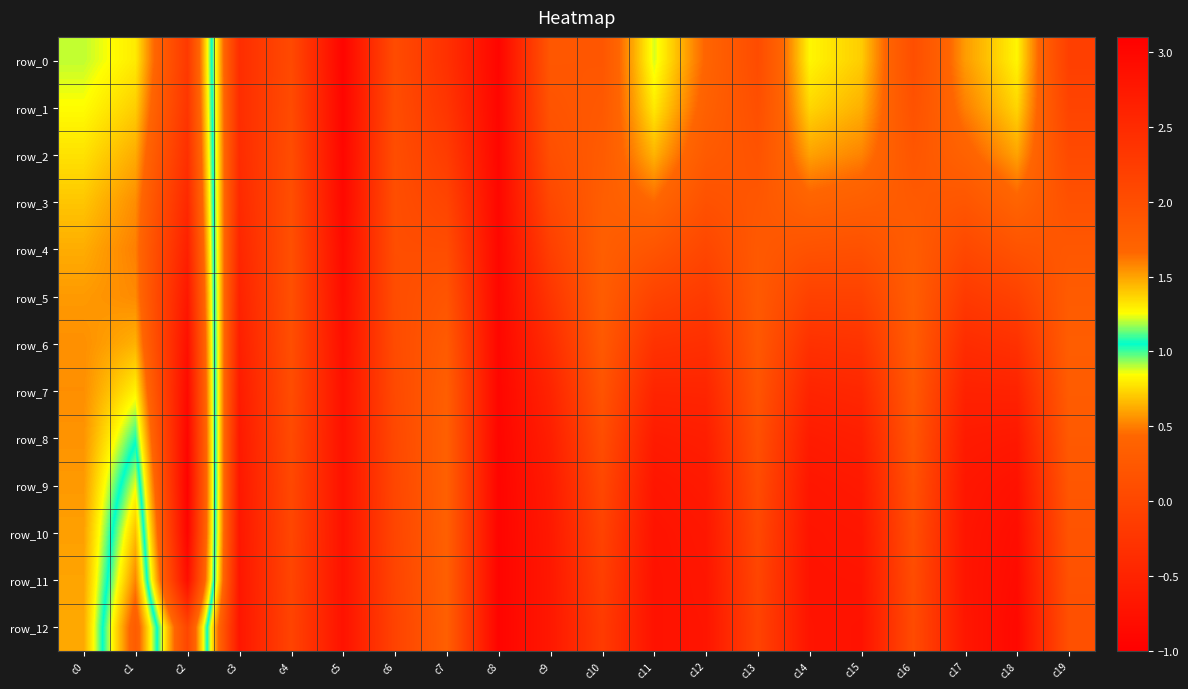

Is it true that row_2 equals 0.2 at c16?

True